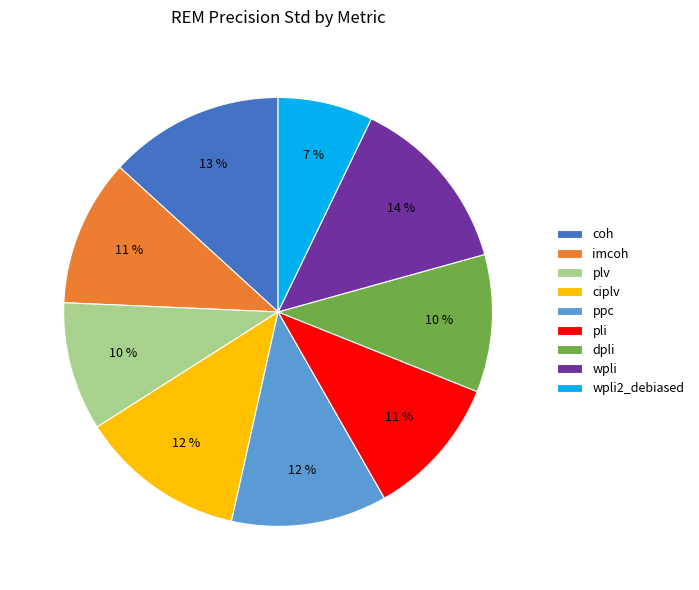

Is there a majority slice in this chart?

No